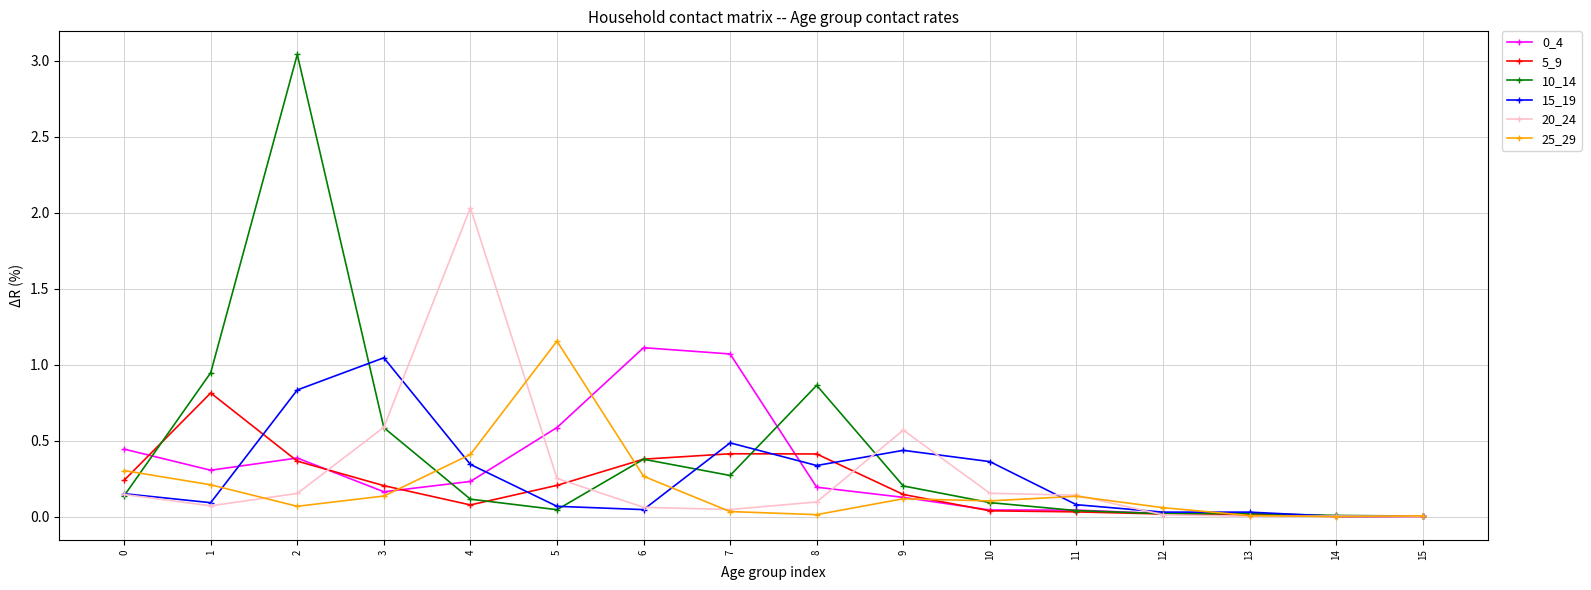

What is the total value across all series at 0?

1.4